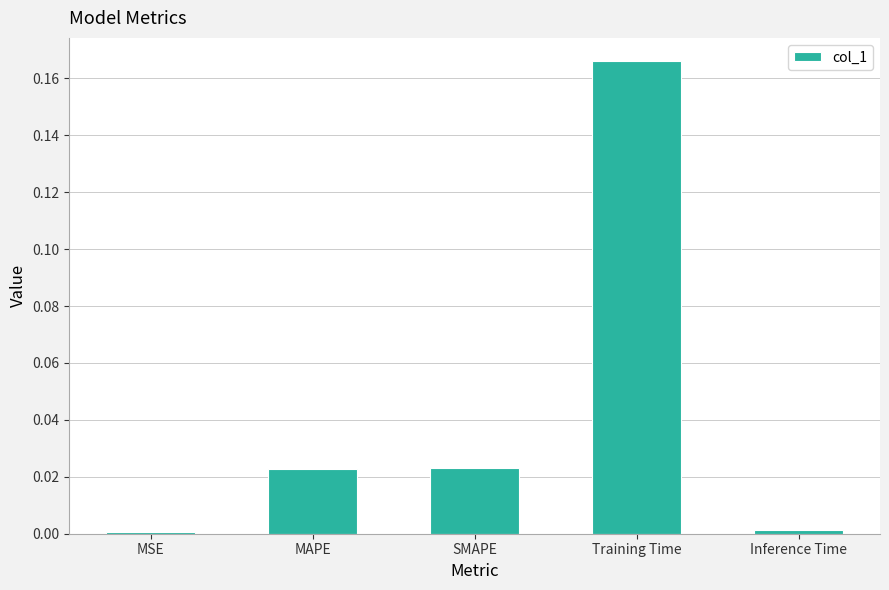

True or false: the data shows 0.0 at Inference Time.

True